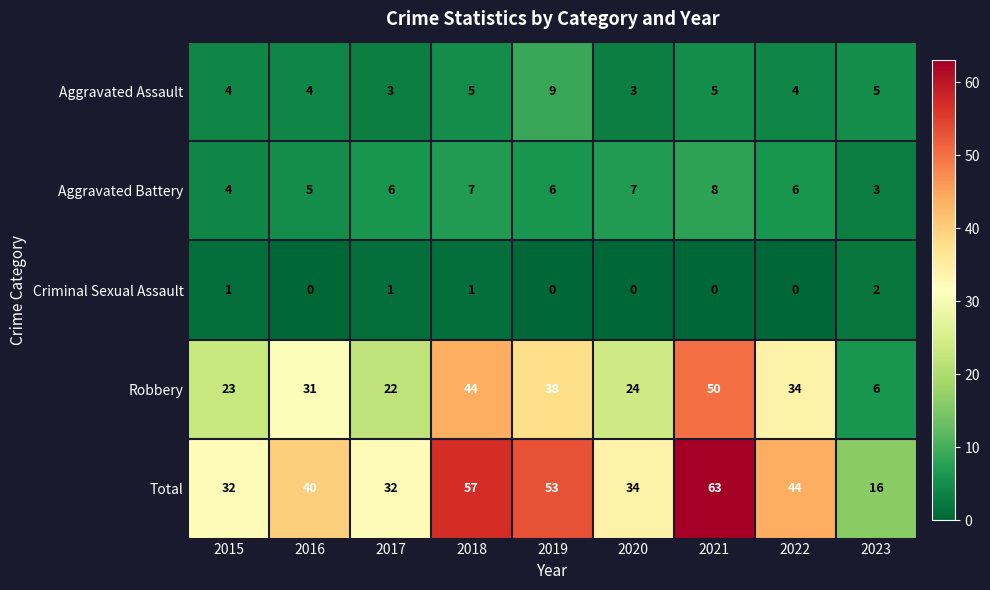

Is the value of Aggravated Assault at 2017 greater than the value of Total at 2017?

No